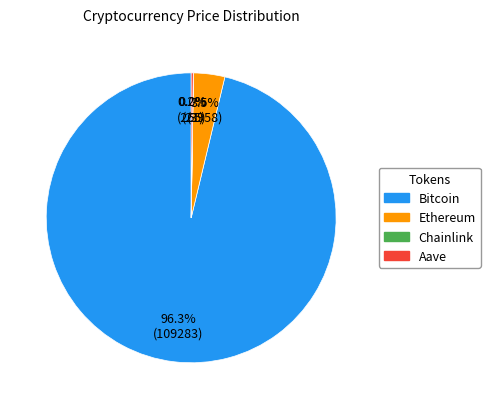

Is there a majority slice in this chart?

Yes